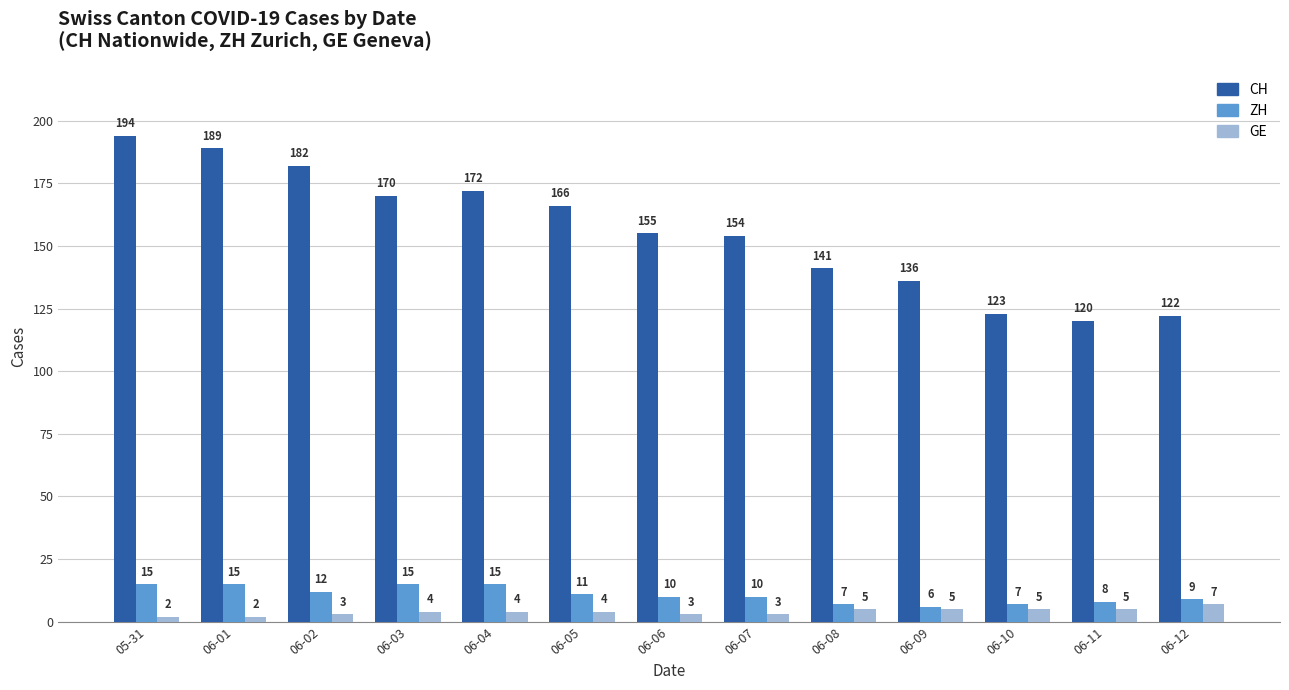

Which series has the largest total across all categories?

CH